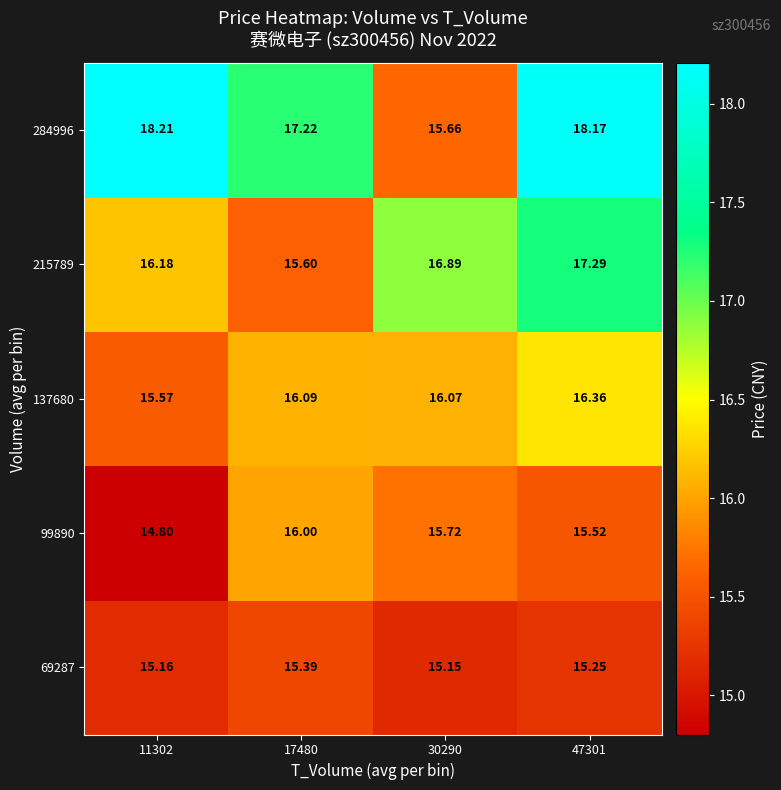

Is the value of 99890 at 17480 greater than the value of 137680 at 11302?

Yes